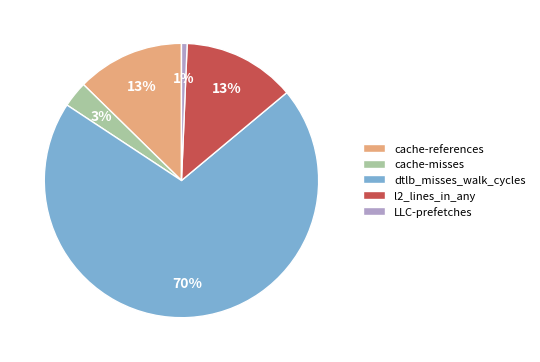

The LLC-prefetches slice represents 1% of the pie. True or false?

True